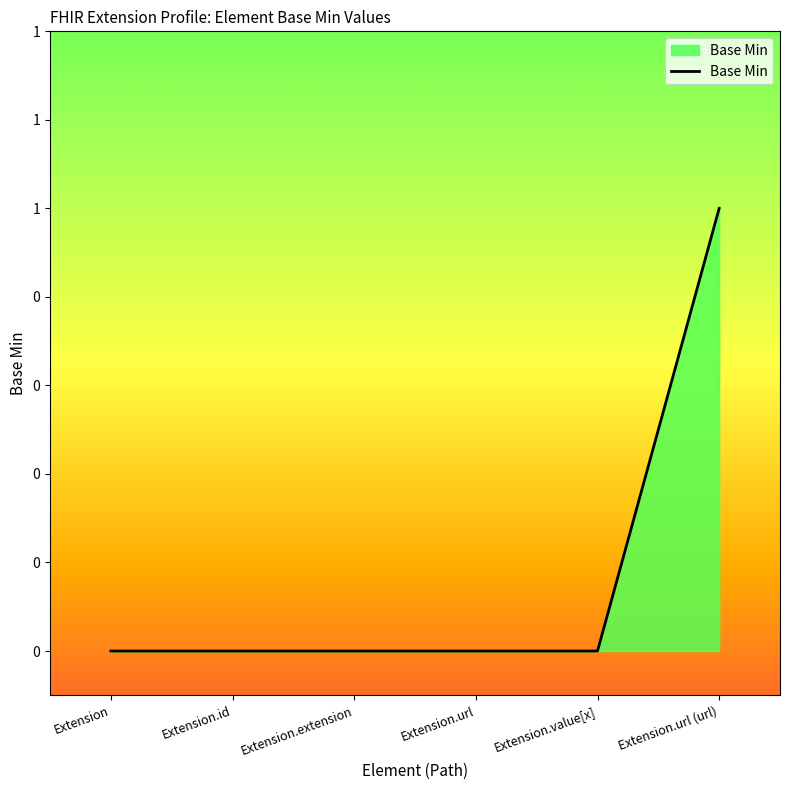

Between Extension.id and Extension, which is larger?

Extension.id